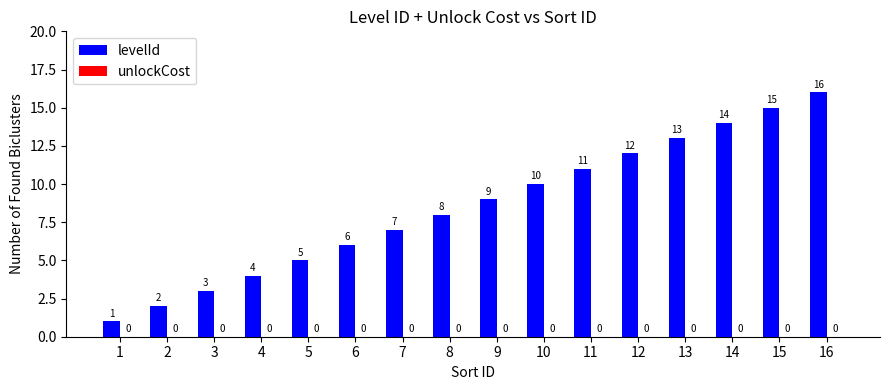

List the labels in order of value, largest first.

16, 15, 14, 13, 12, 11, 10, 9, 8, 7, 6, 5, 4, 3, 2, 1